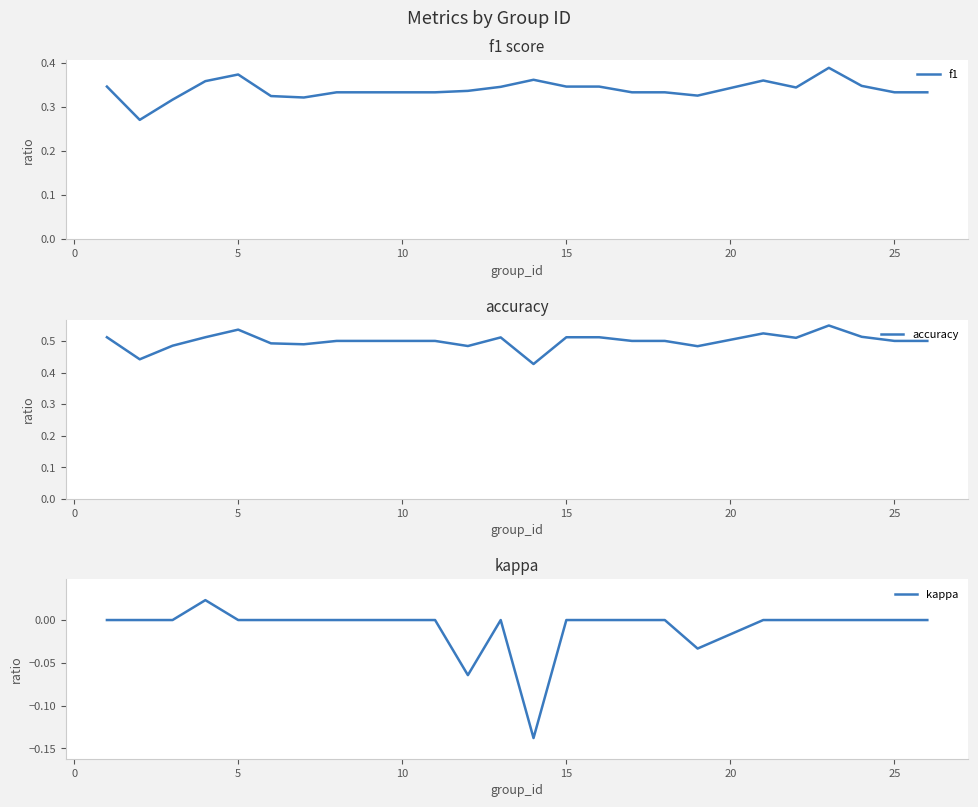

Does the chart have visible grid lines?

No